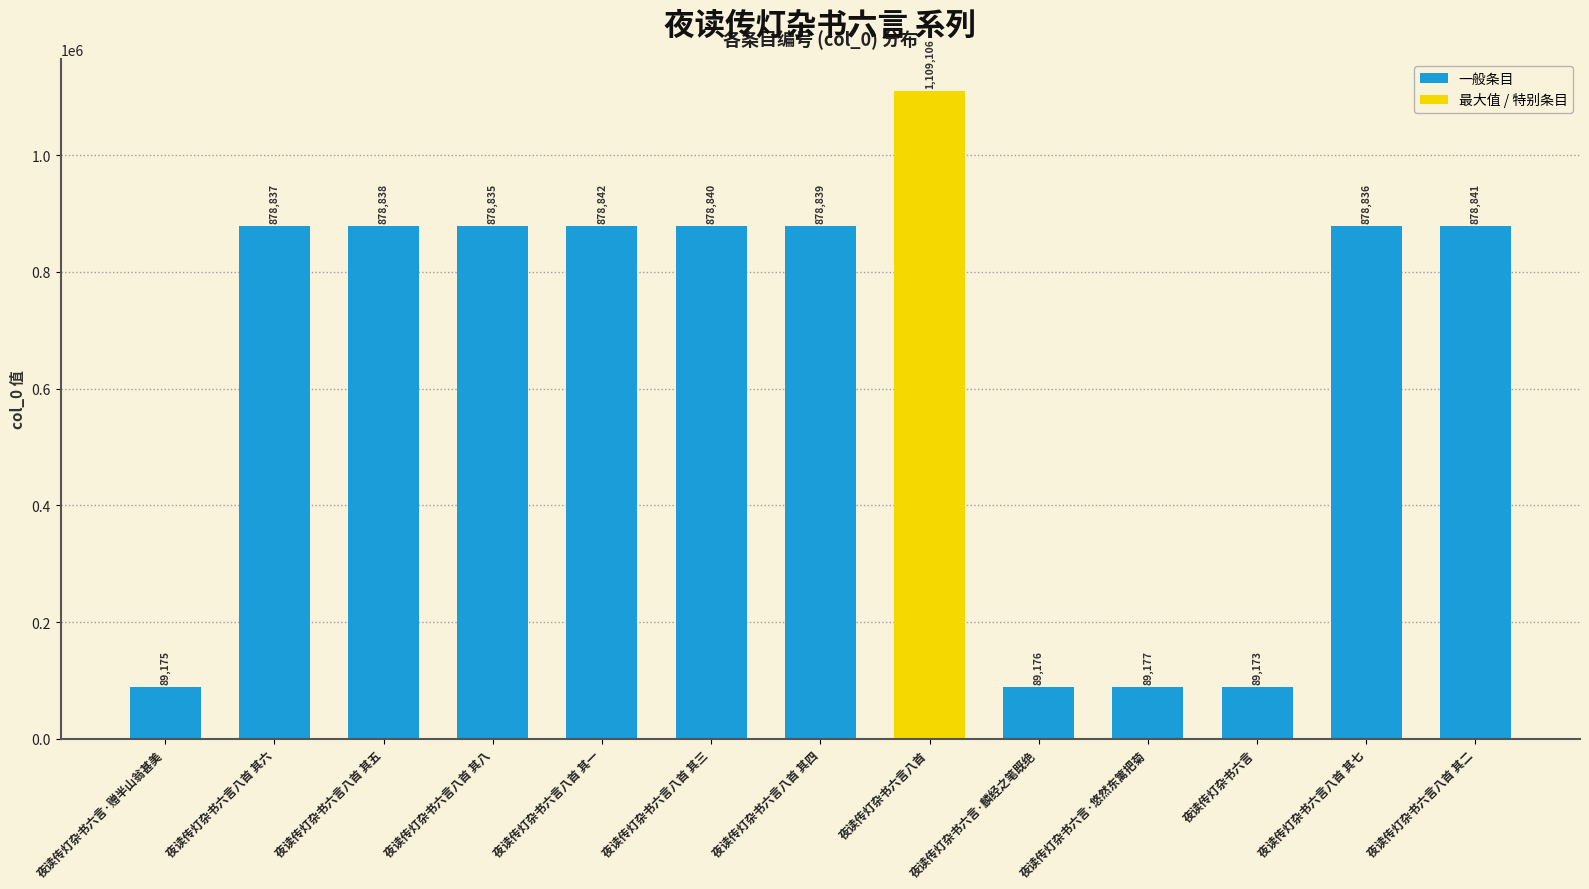

How many data points are less than 878837?

6